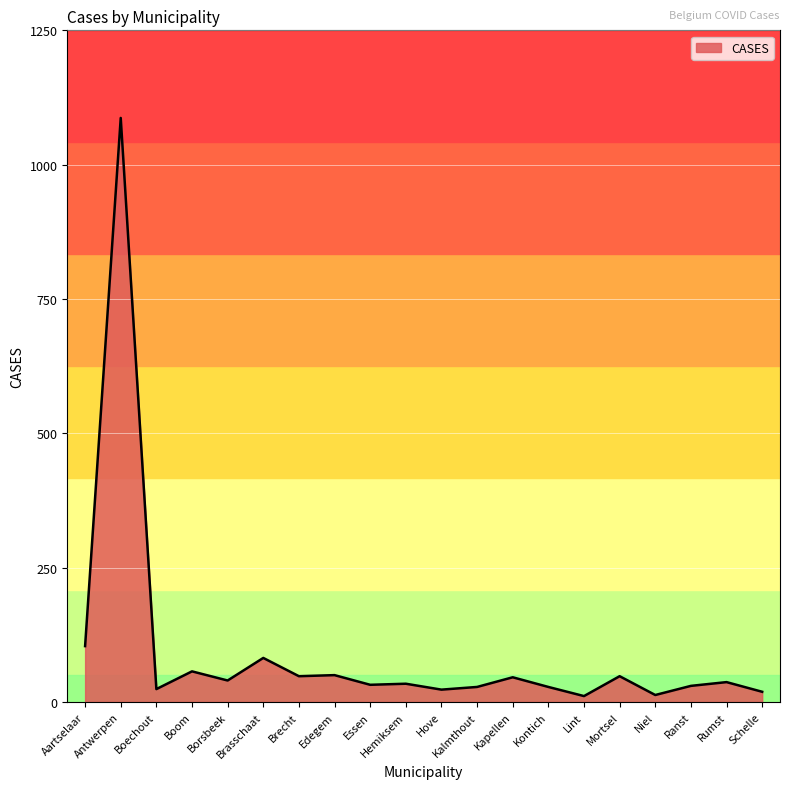

What is the minimum value shown in the chart?

11